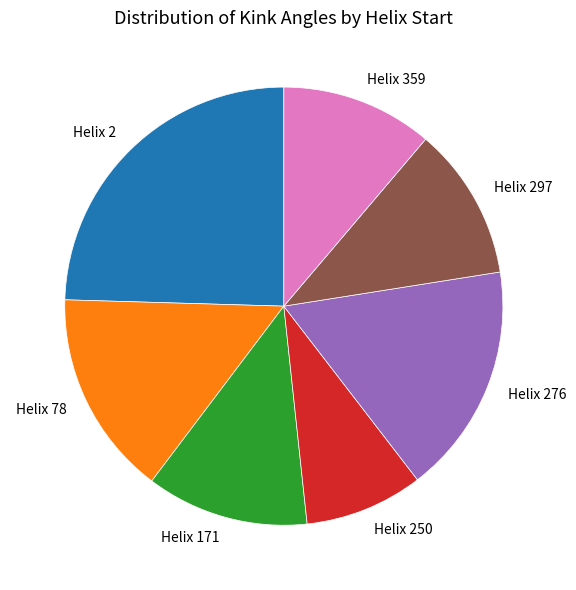

Which slice is the smallest?

Helix 250